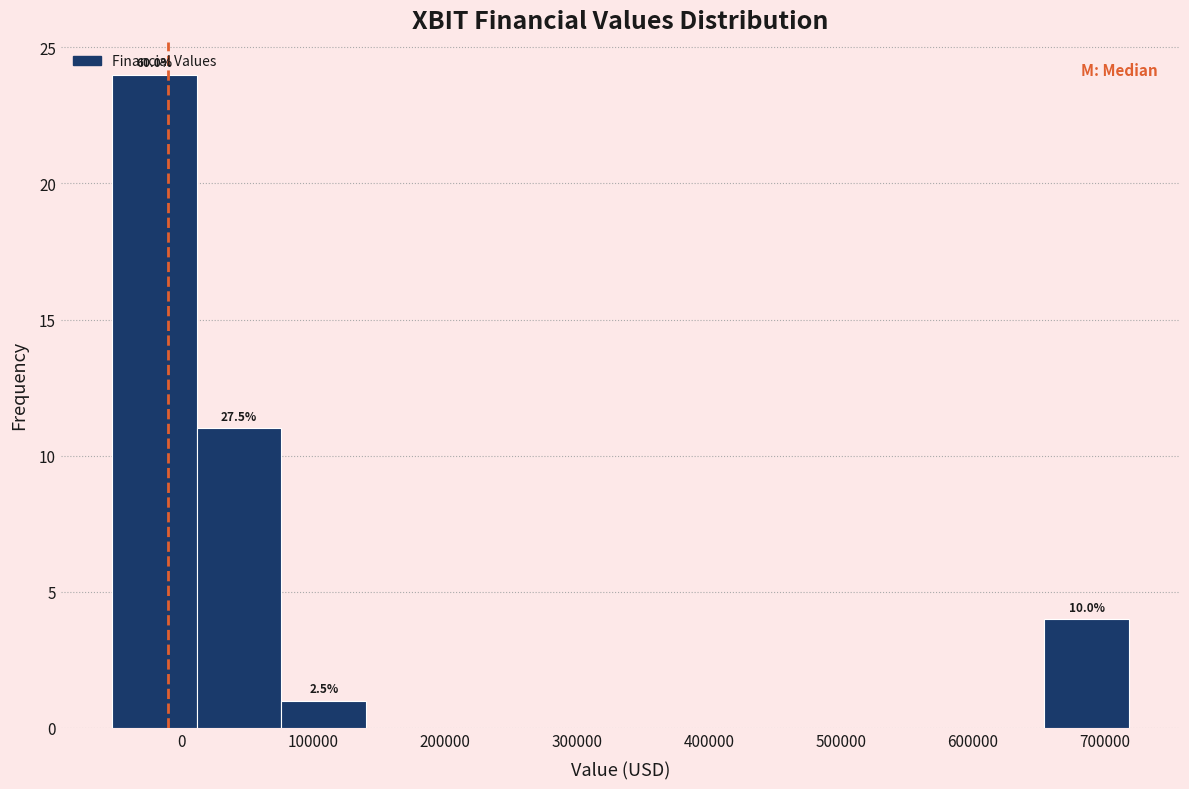

Which range on the x-axis has the tallest bar?

-50000 to 10000